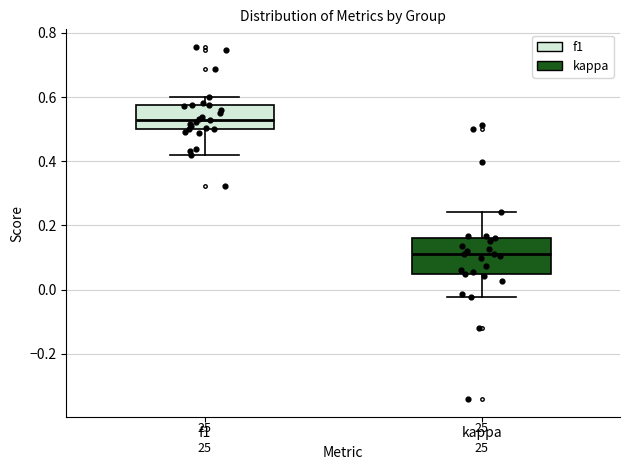

Reading left to right, transcribe this box plot: for each box, give where its median line is, the range the box spans, and where its two whiskers end, as read against the y-axis. The values are not printed on the chart, so give them approximately, as read against the axis.

f1: median 0.52, box 0.50 to 0.58, whiskers 0.42 to 0.60
kappa: median 0.10, box 0.06 to 0.16, whiskers -0.02 to 0.24